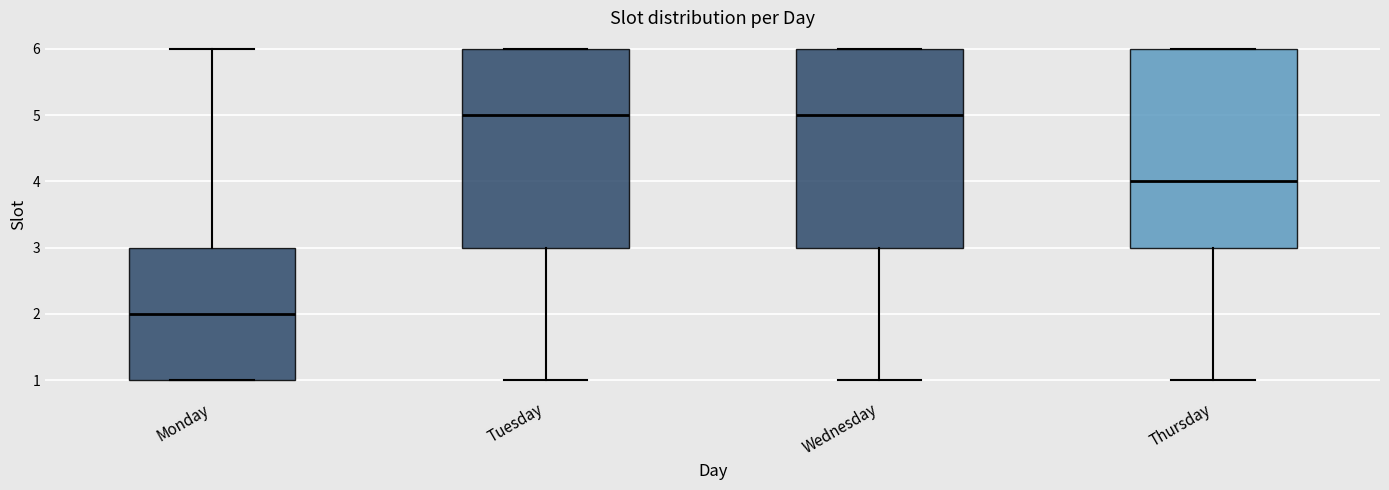

Reading left to right, read every box against the y-axis: the position of its median line, the range the box covers, and the ends of its whiskers. The values are not printed on the chart, so give them approximately, as read against the axis.

Monday: median 2, box 1 to 3, whiskers 1 to 6
Tuesday: median 5, box 3 to 6, whiskers 1 to 6
Wednesday: median 5, box 3 to 6, whiskers 1 to 6
Thursday: median 4, box 3 to 6, whiskers 1 to 6